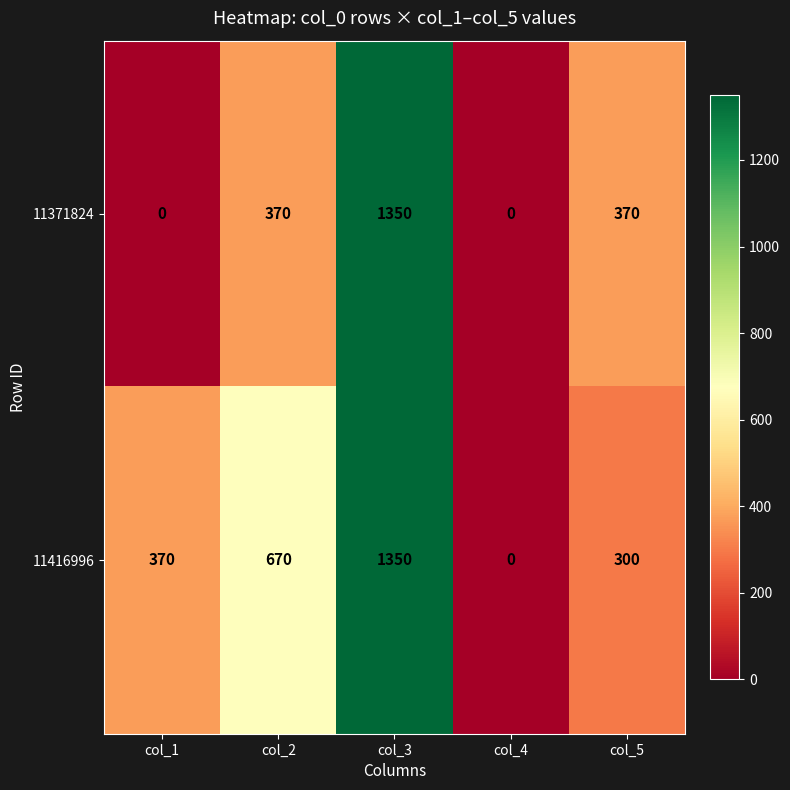

What is the sum of all 11416996 values?

2690